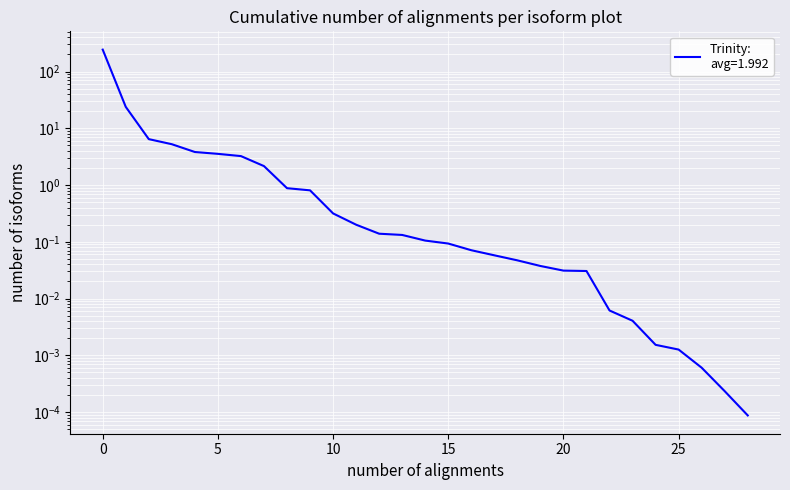

Which has a higher value, 19 or 27?

19